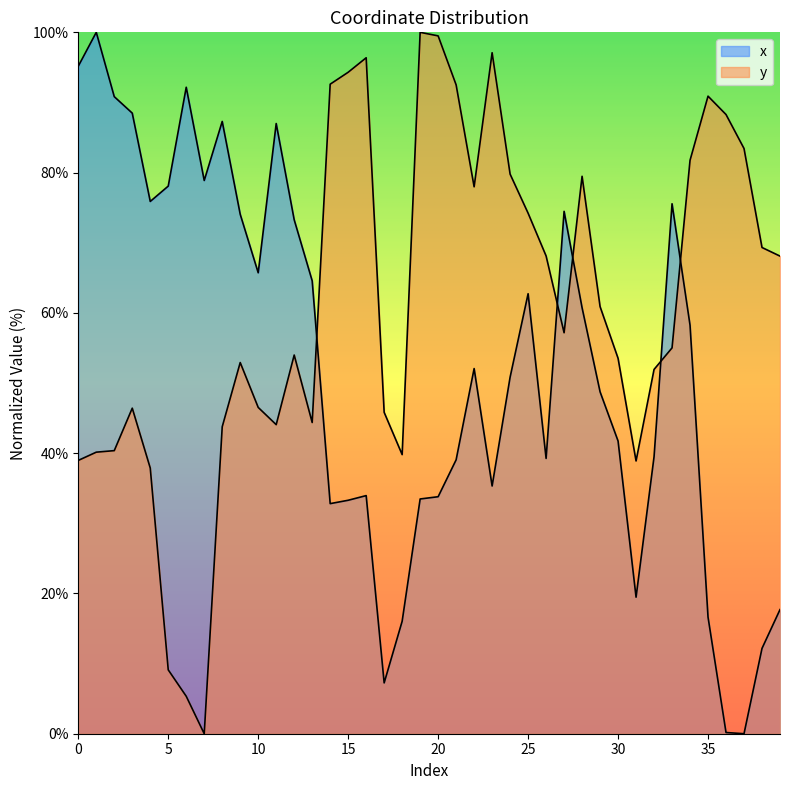

What is the sum of the x values at 38 and 18?

28.2